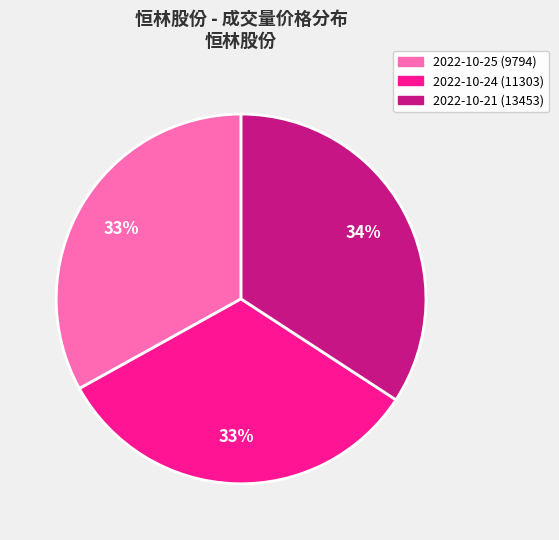

To the nearest percent, what is the difference between the largest and smallest slice percentages?

1%